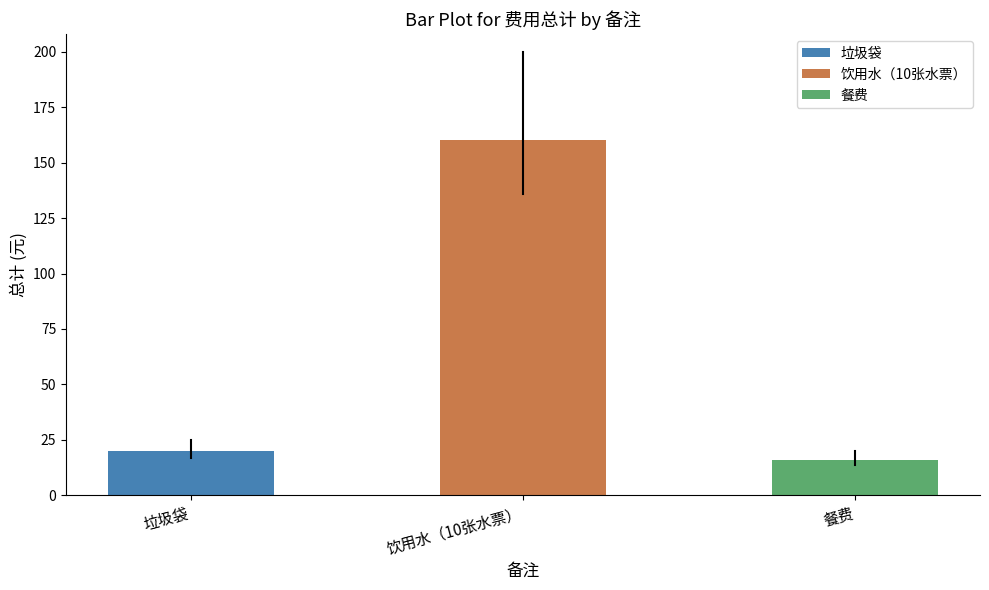

True or false: the data shows 20 at 垃圾袋.

True